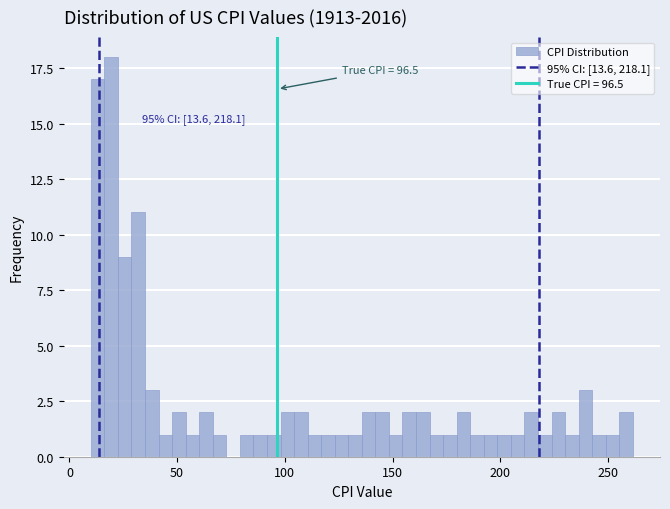

Around what value on the x-axis is the tallest bar? Give the approximate position of its centre, as read against the axis.

20